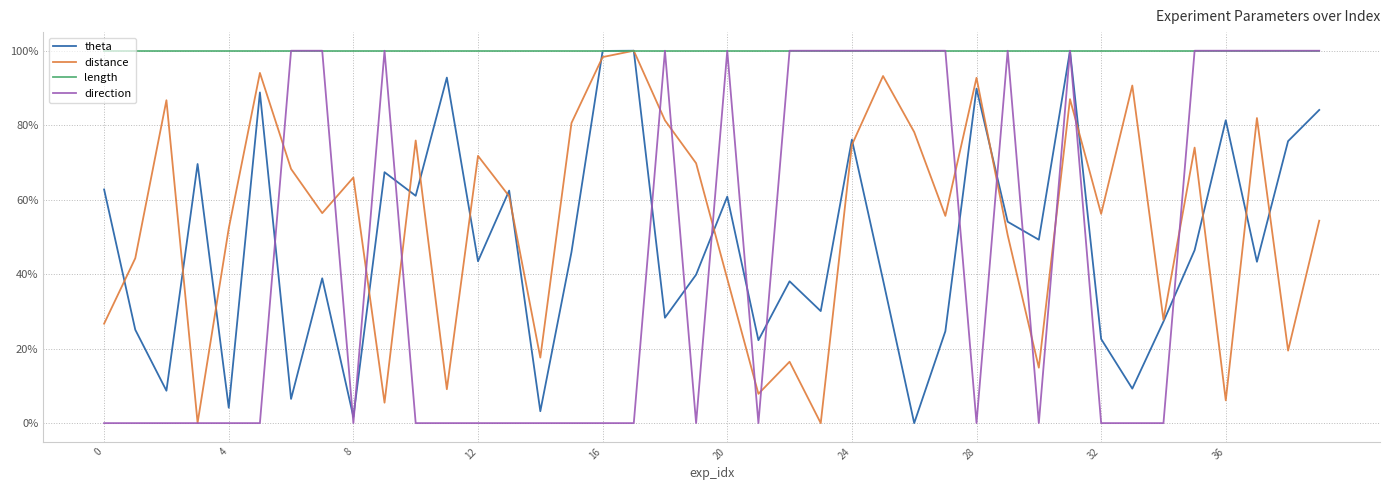

Does the chart display data point markers on the line(s)?

No